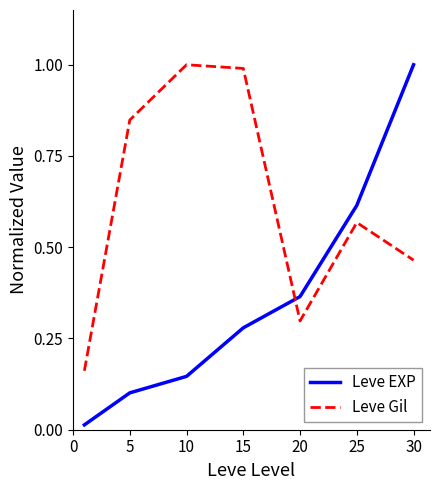

What are all the series names shown in the legend?

Leve EXP, Leve Gil